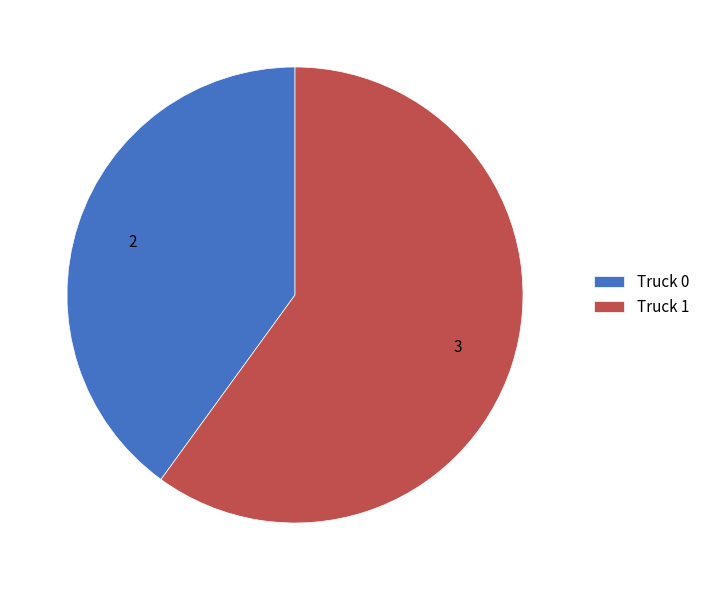

Approximately how many times larger is the value at Truck 1 compared to Truck 0?

1.5